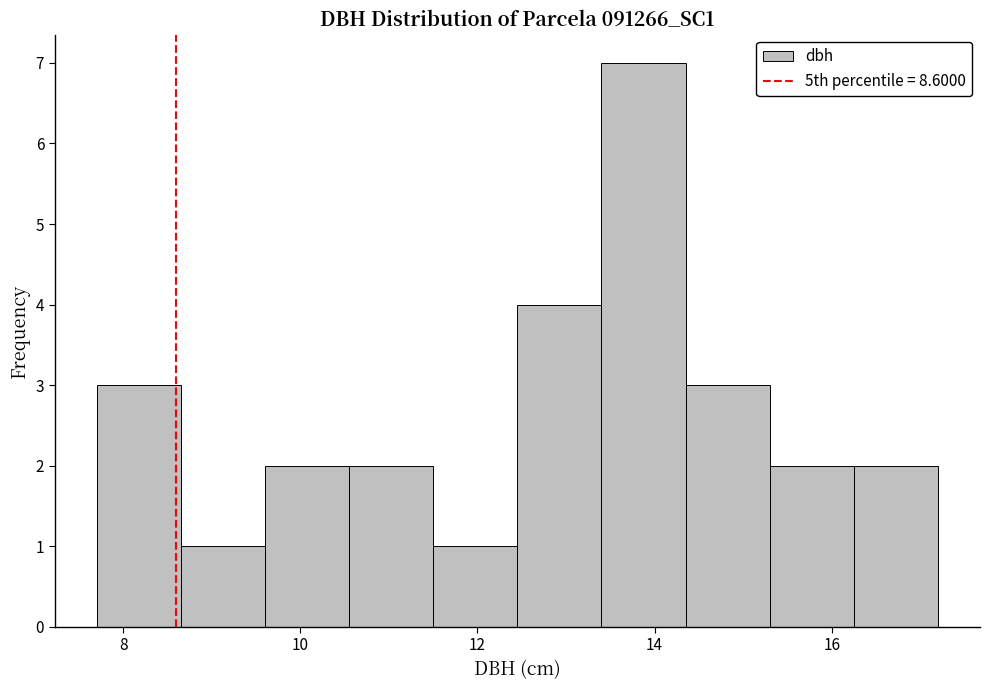

How tall is the bar that spans 9.60 to 10.55 on the x-axis? Neither the bar edges nor the heights are printed on the chart, so give them approximately, as read against the axes.

2